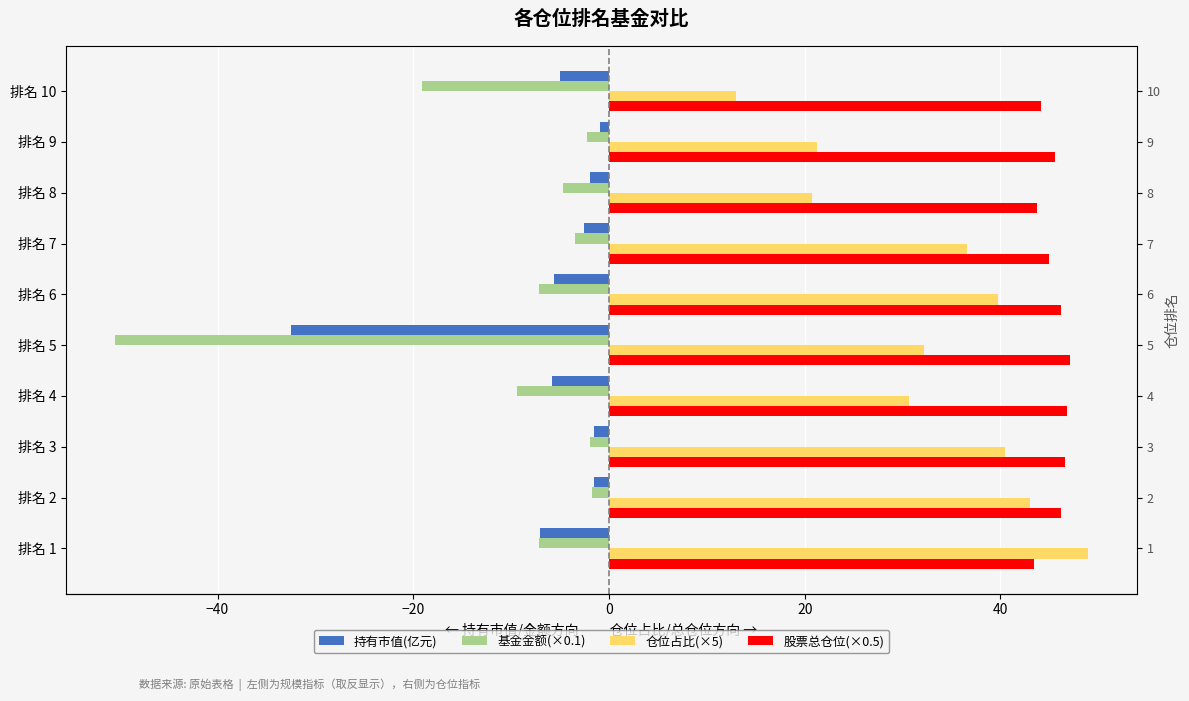

Which series has the widest spread of values?

基金金额(×0.1)